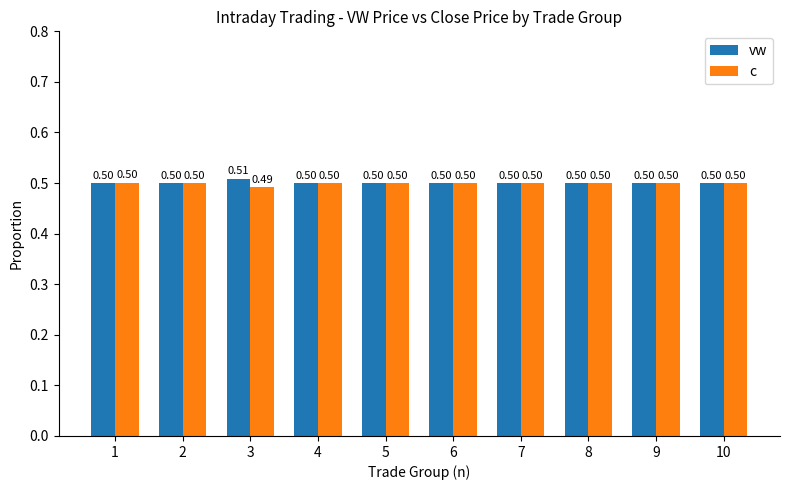

Which series has the largest total across all categories?

vw